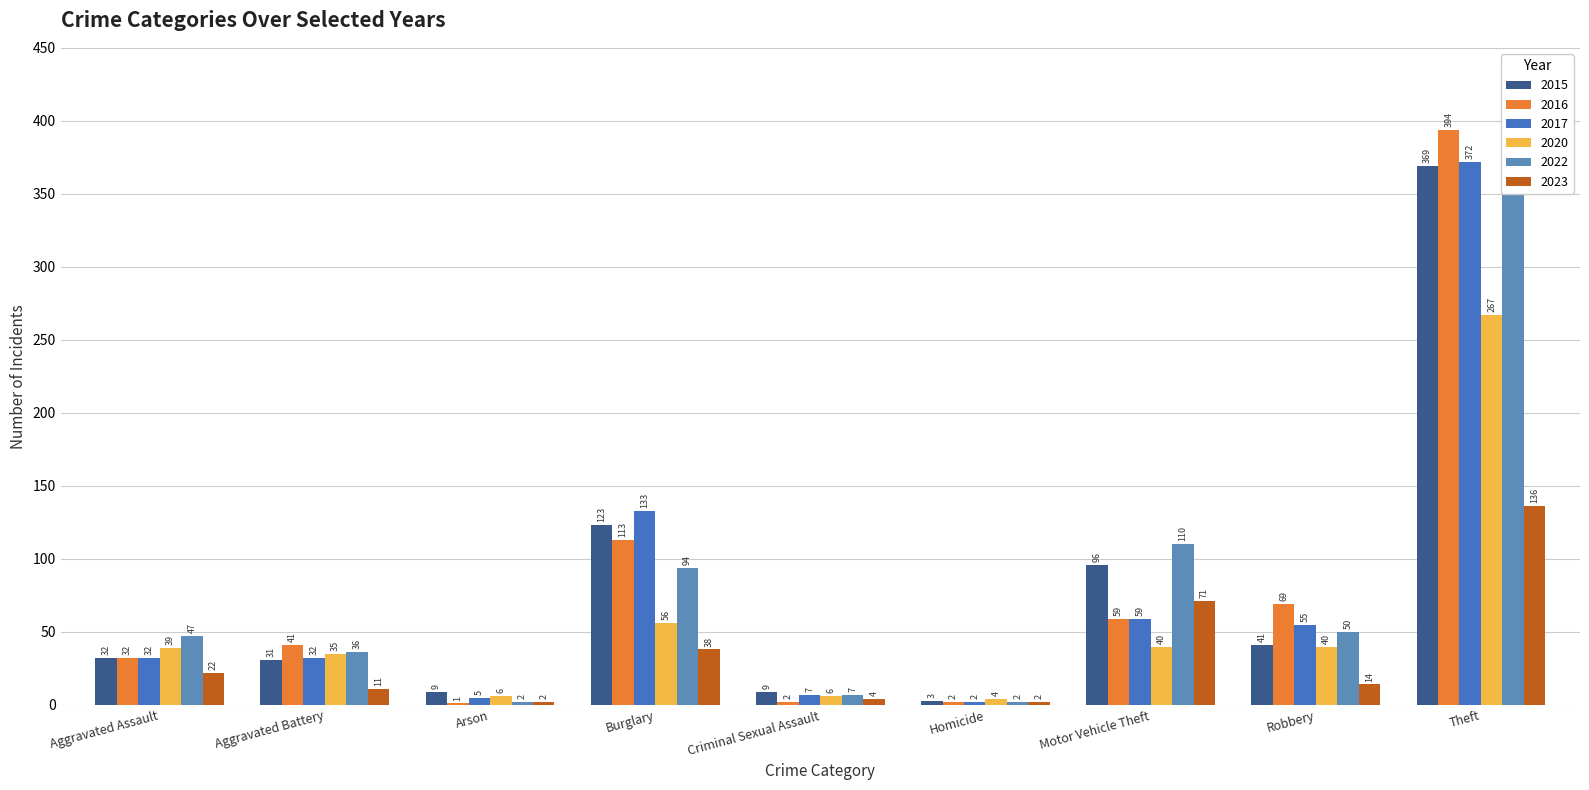

What is the value of the 2015 bar at the 8th from the left?

41